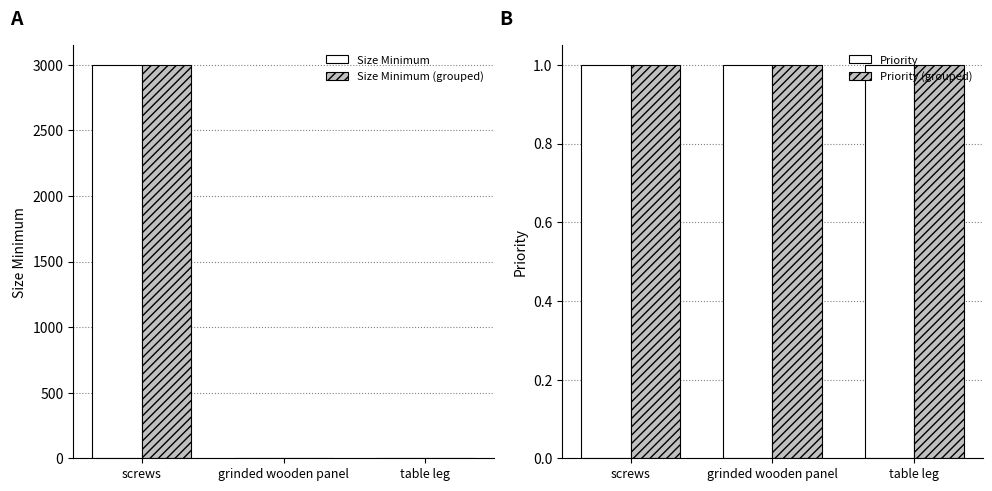

Count the number of categories in the chart.

3